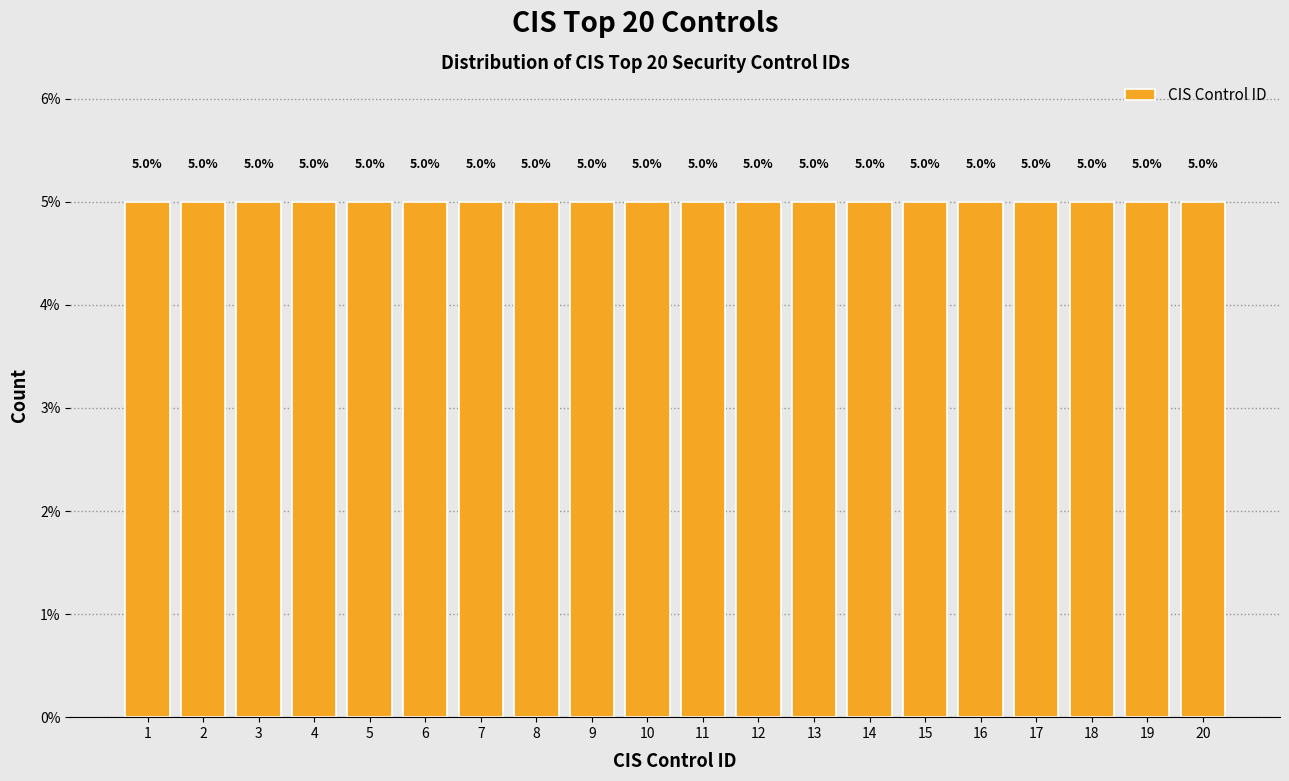

What is the height of the bar covering 7.5 to 8.5 on the x-axis?

5.0